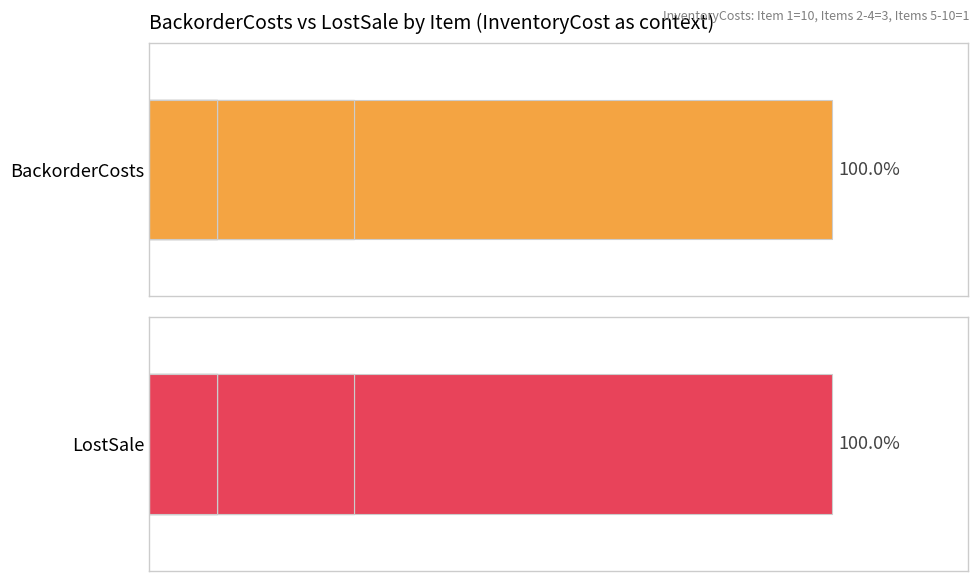

Is the value of LostSale at 4 greater than the value of BackorderCosts at 0?

No